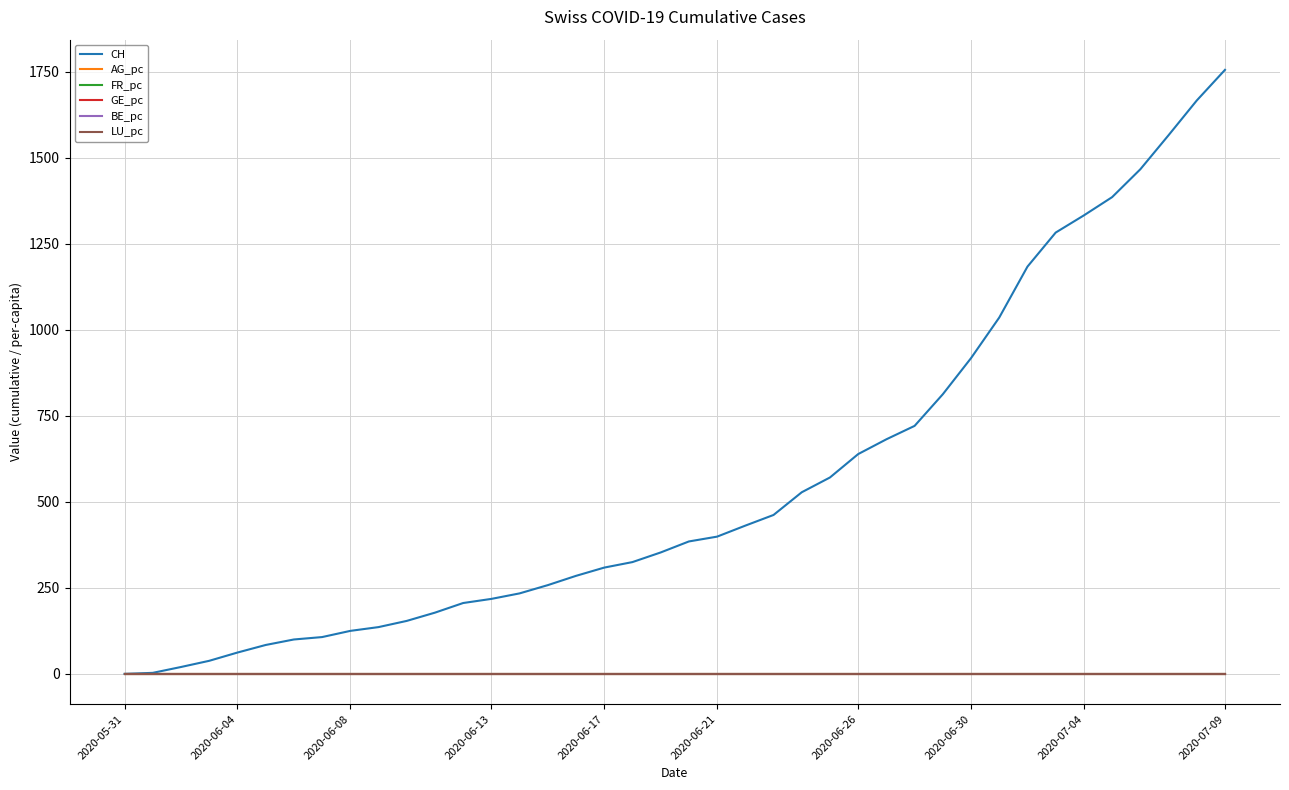

Which series has the largest range (max minus min)?

CH